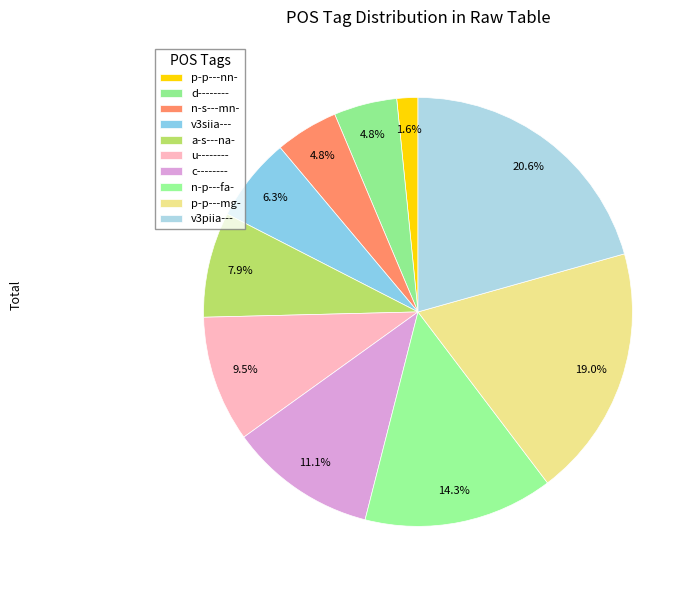

Is there any slice that represents more than half of the pie?

No